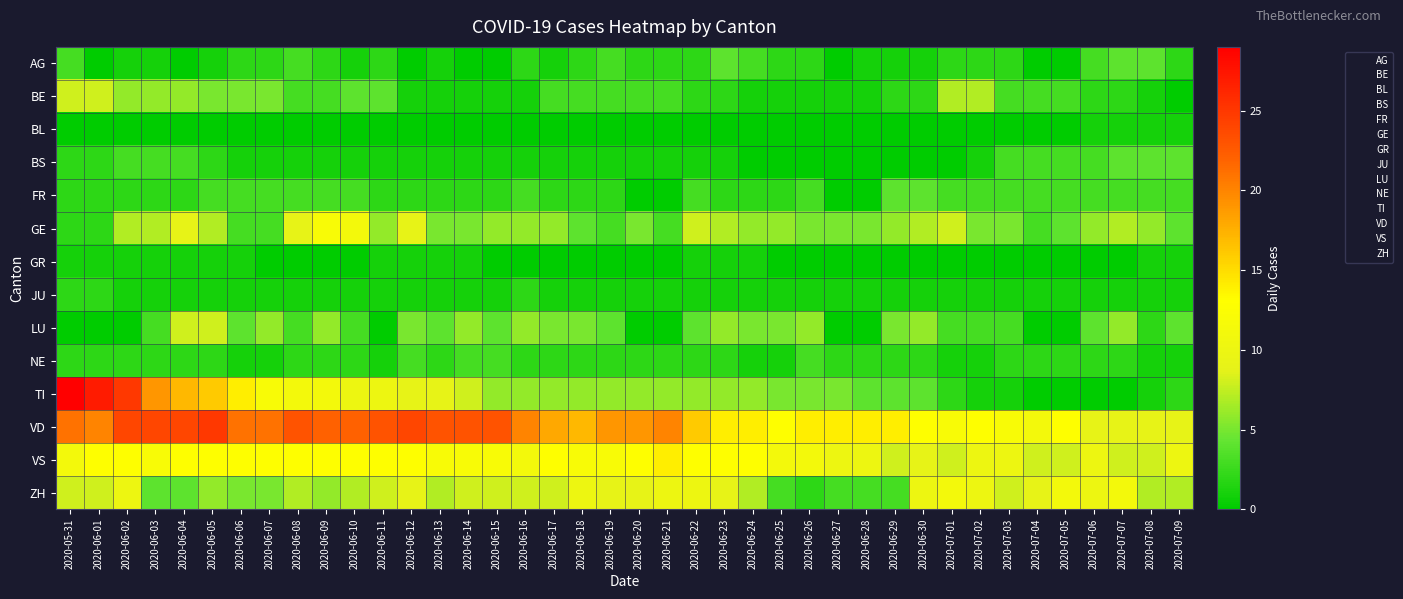

Between 2020-07-01 and 2020-06-07, which is larger?

2020-07-01